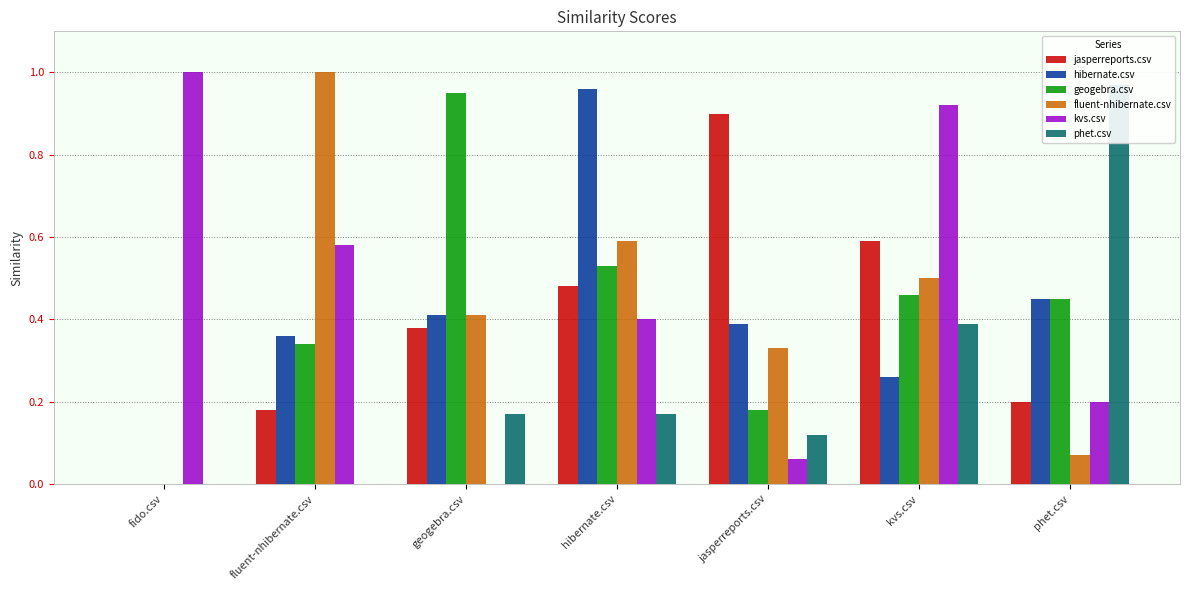

How many data points in fluent-nhibernate.csv are above 0?

6